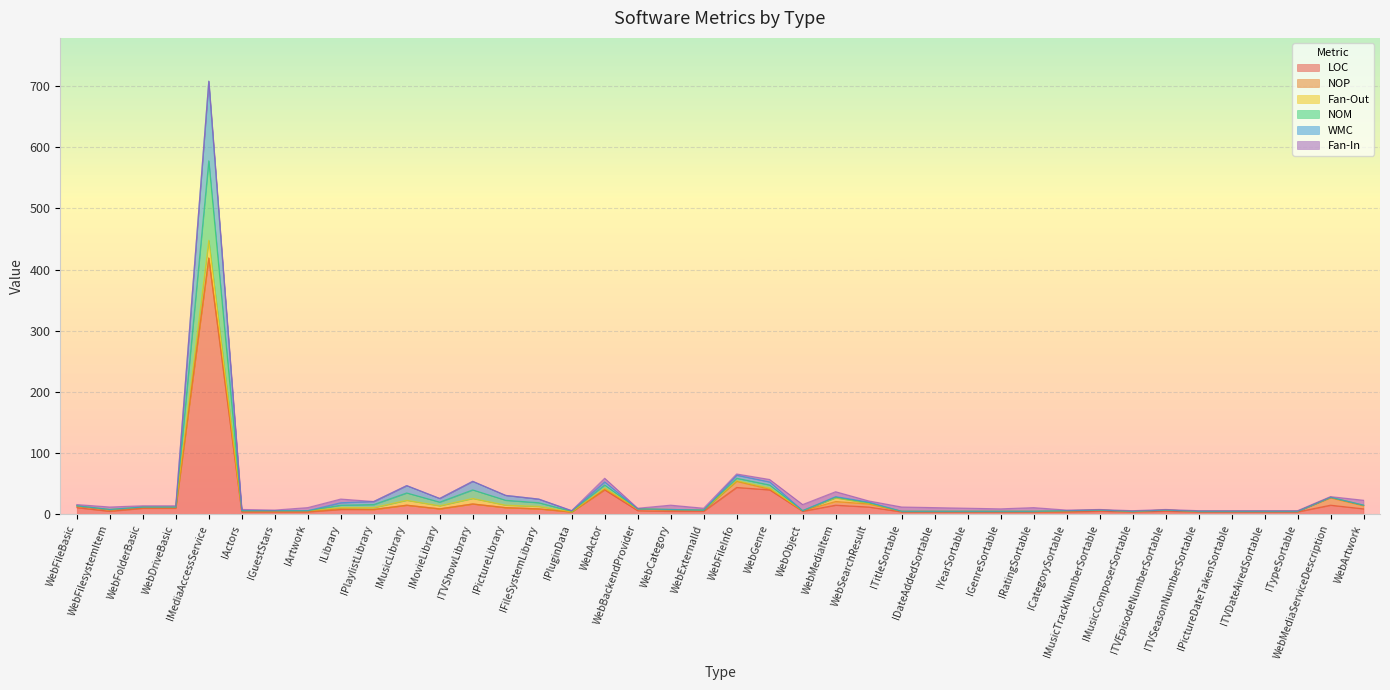

What is the label of the 3rd point from the left?

WebFolderBasic